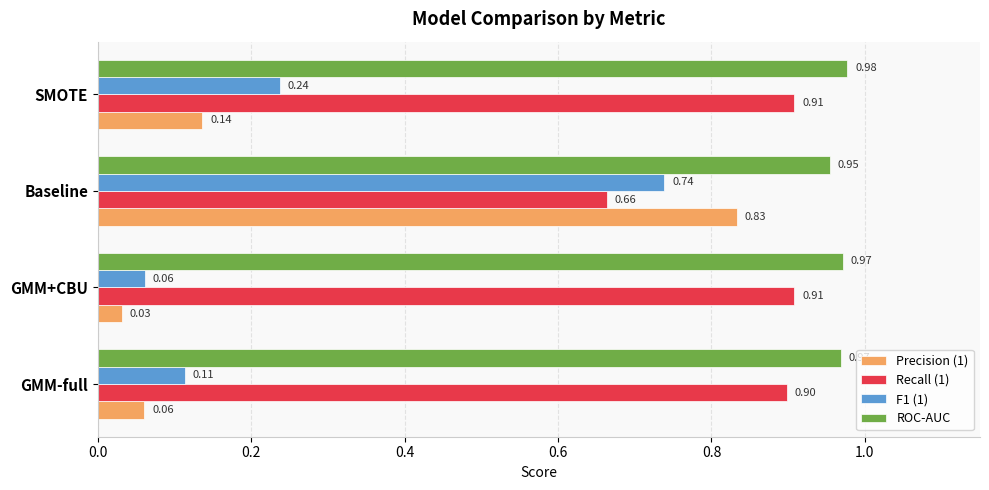

How many distinct data groups are displayed?

4